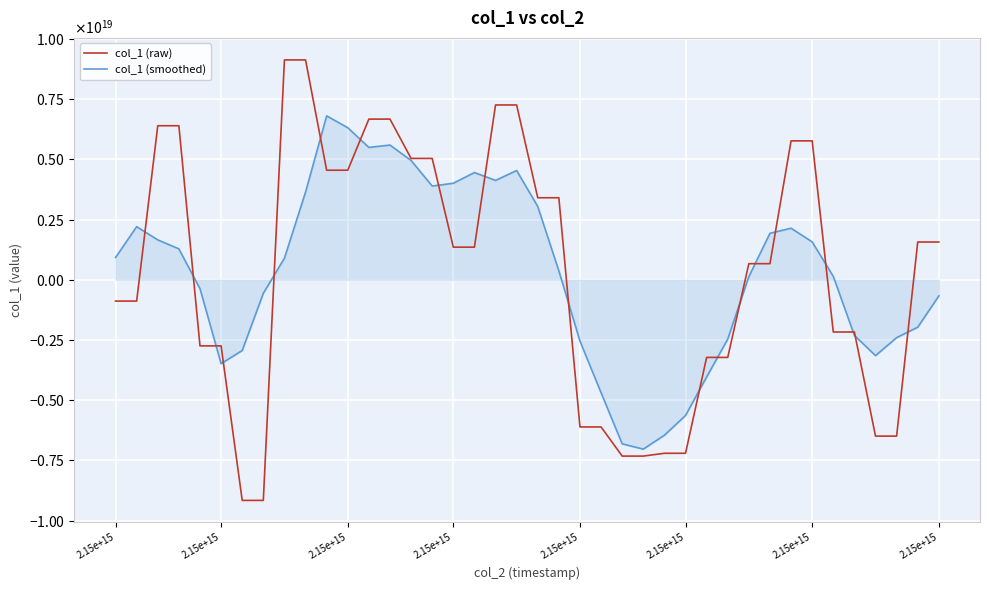

What is the minimum value for col_1 (smoothed)?

-7034194249139890176